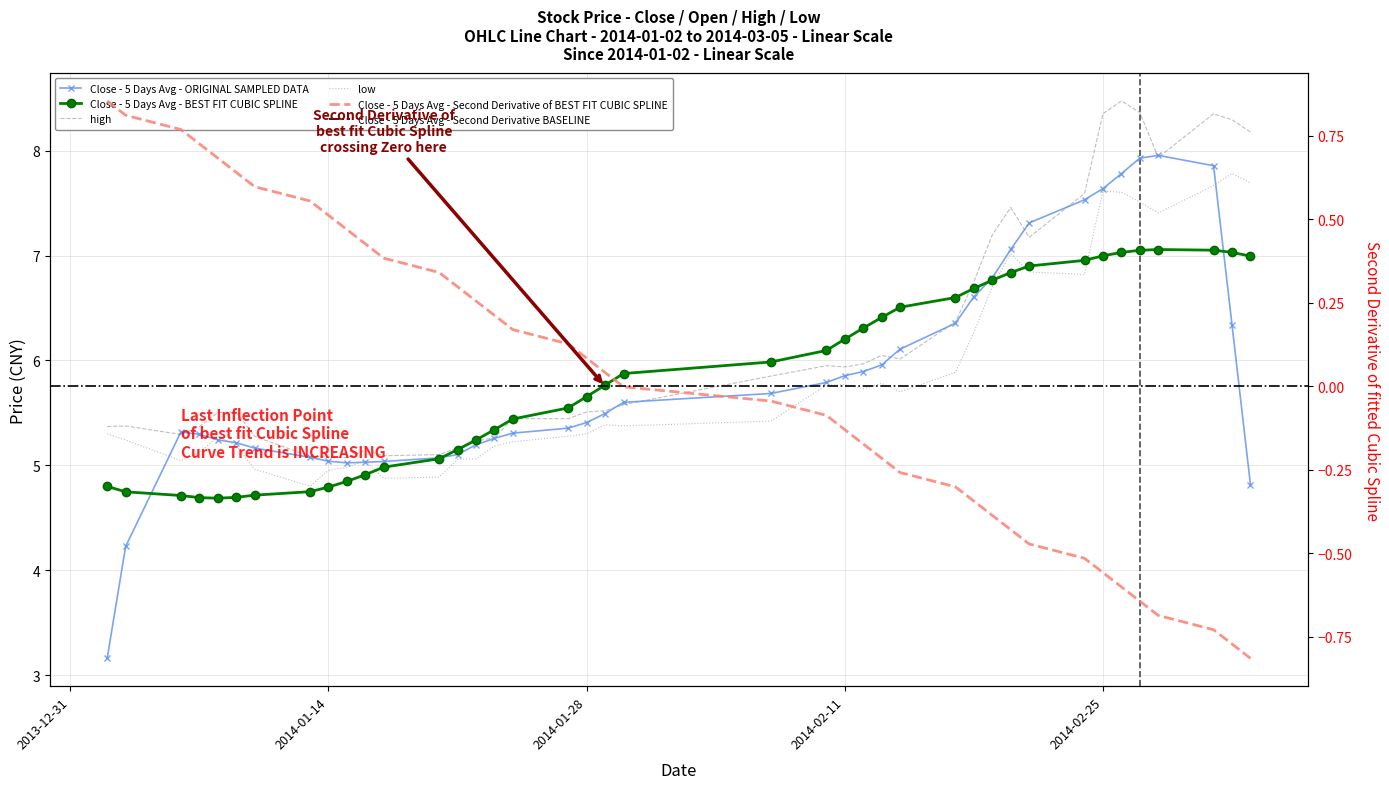

Is it true that close equals 6.0 at 2014-02-13?

True